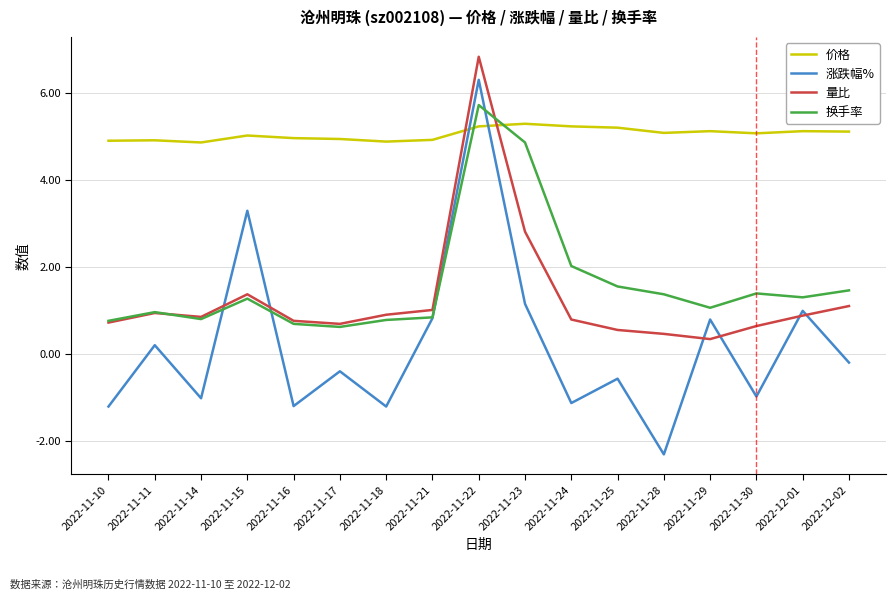

At which category is the sum across all series the highest?

2022-11-22